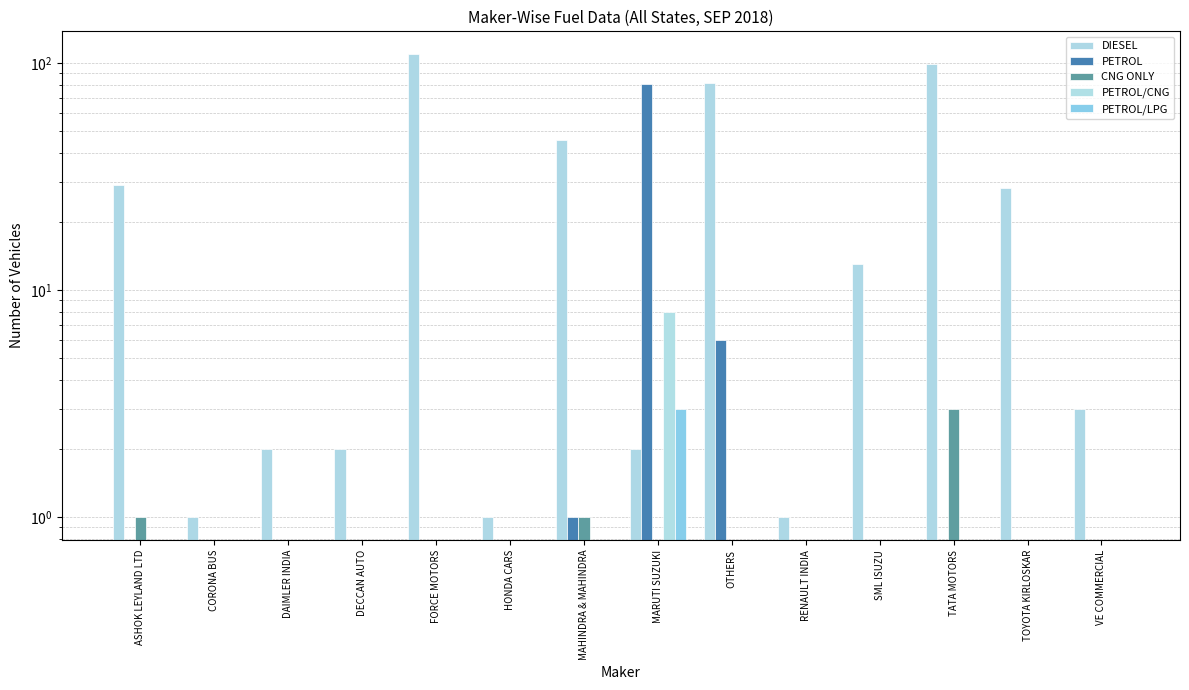

How many values in PETROL/CNG are above zero?

1